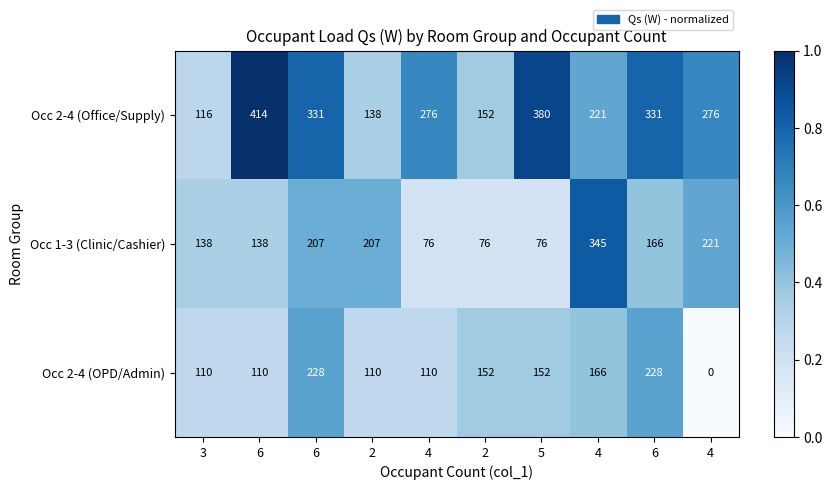

Which has a higher value, 6 or 4?

6